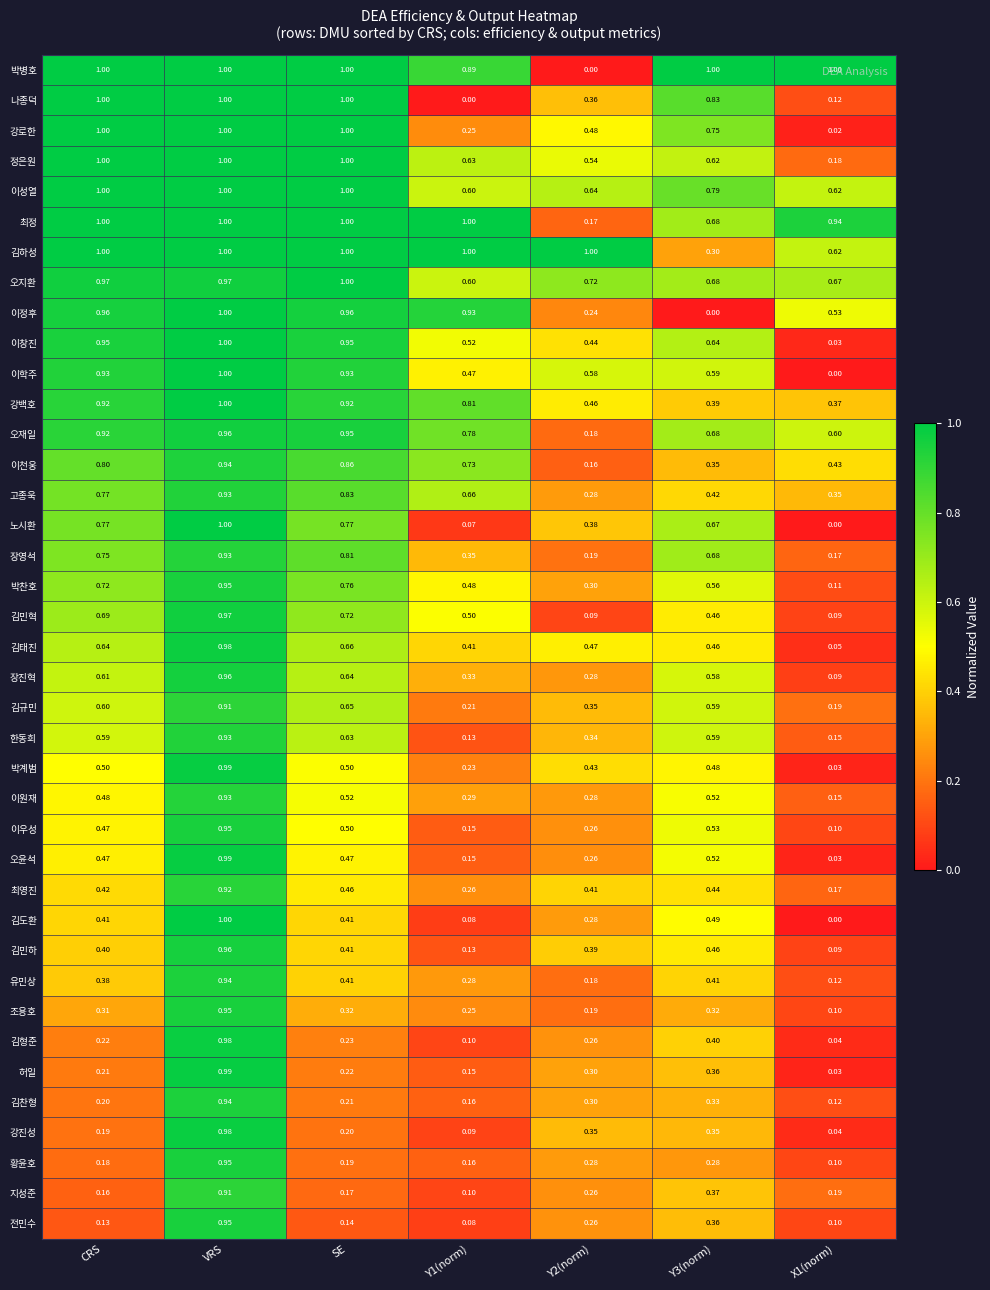

Between Y1(norm) and Y2(norm), which series saw the biggest shift?

박병호